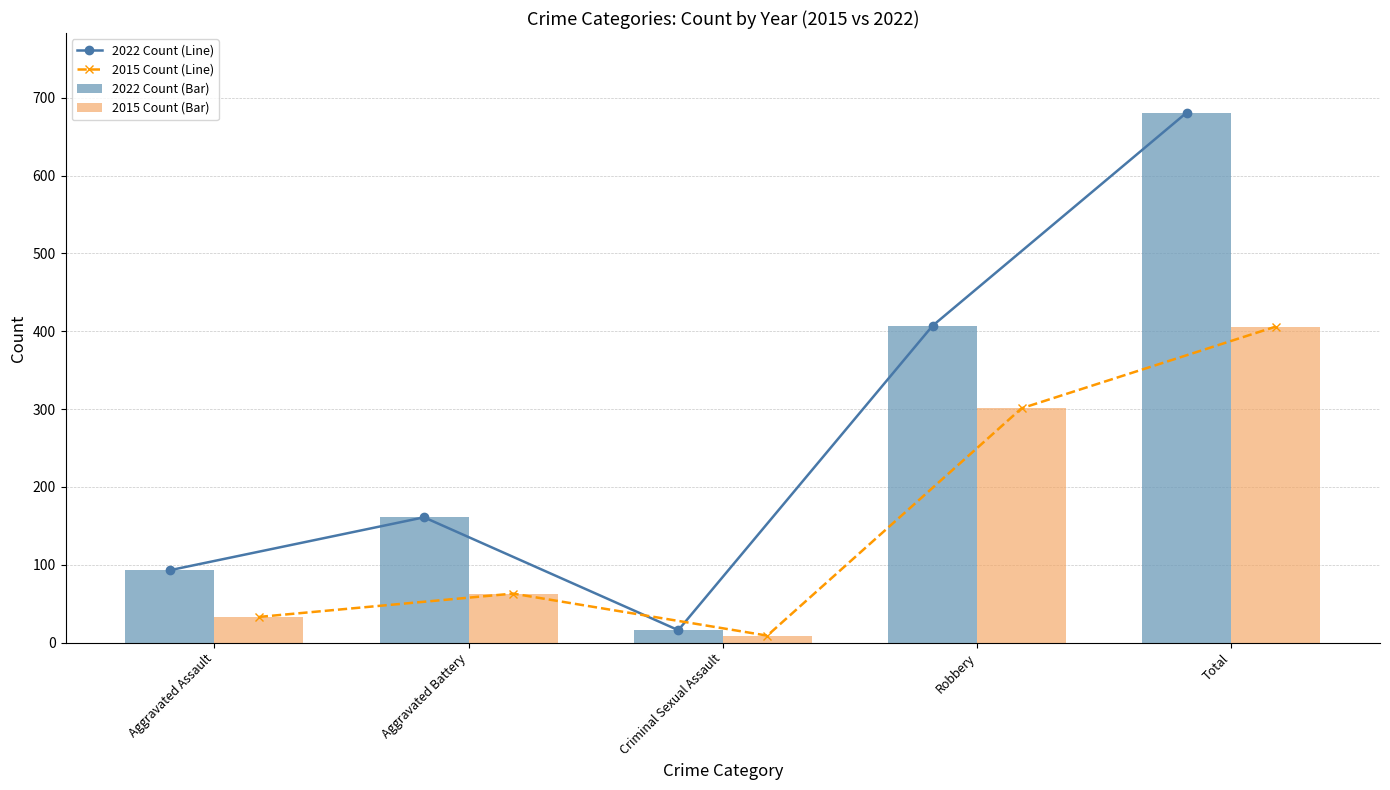

What is the spread (max minus min) of values at Criminal Sexual Assault?

7